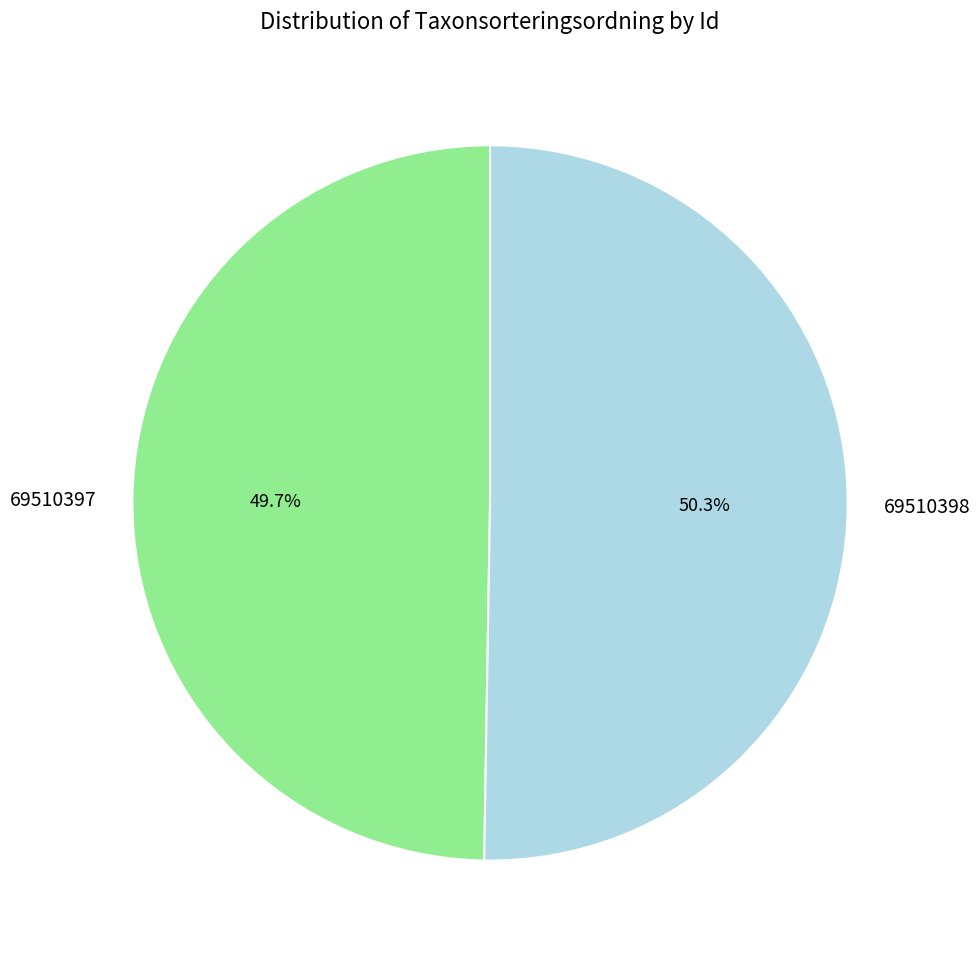

Do 69510398 and 69510397 together represent more than half of the pie?

Yes